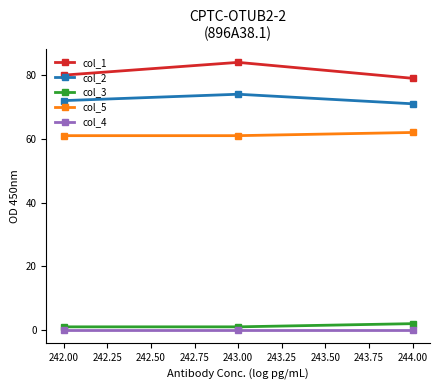

What is the value of the col_2 point at the 1st from the left?

72